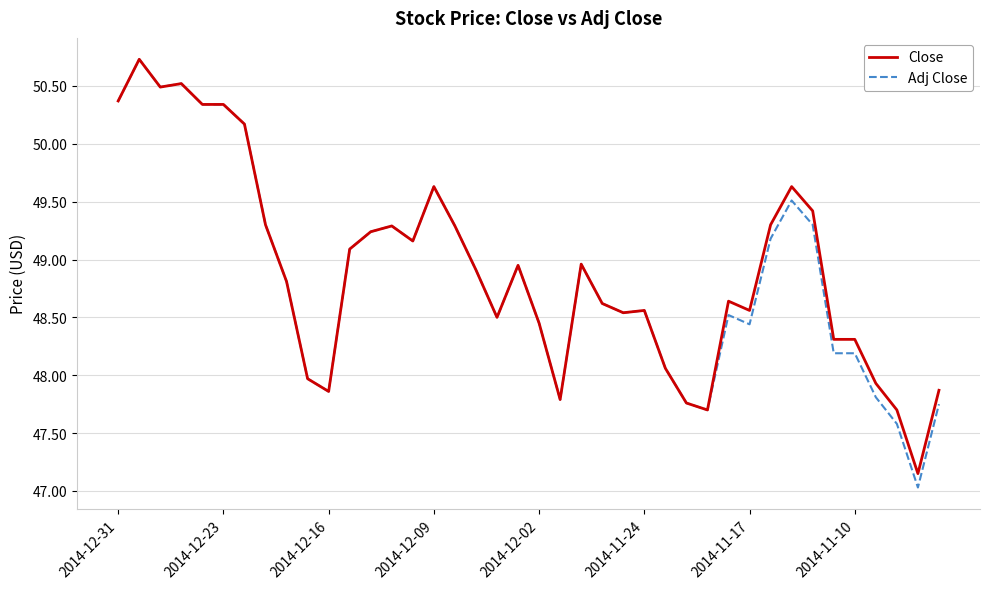

Which series has the widest spread of values?

Adj Close